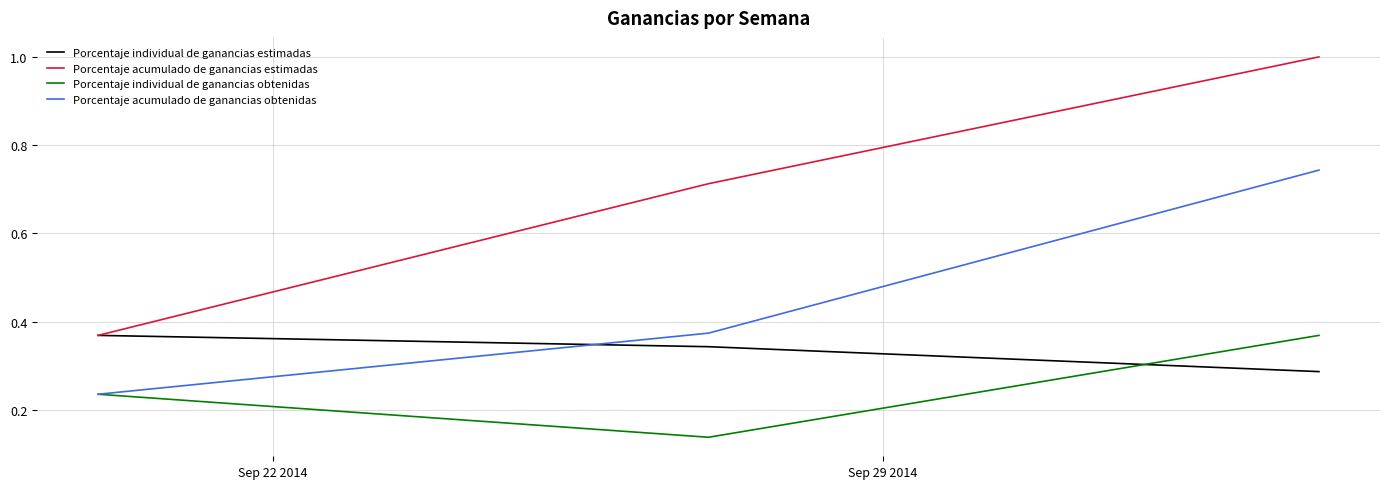

Which series has the largest total across all categories?

Porcentaje acumulado de ganancias estimadas